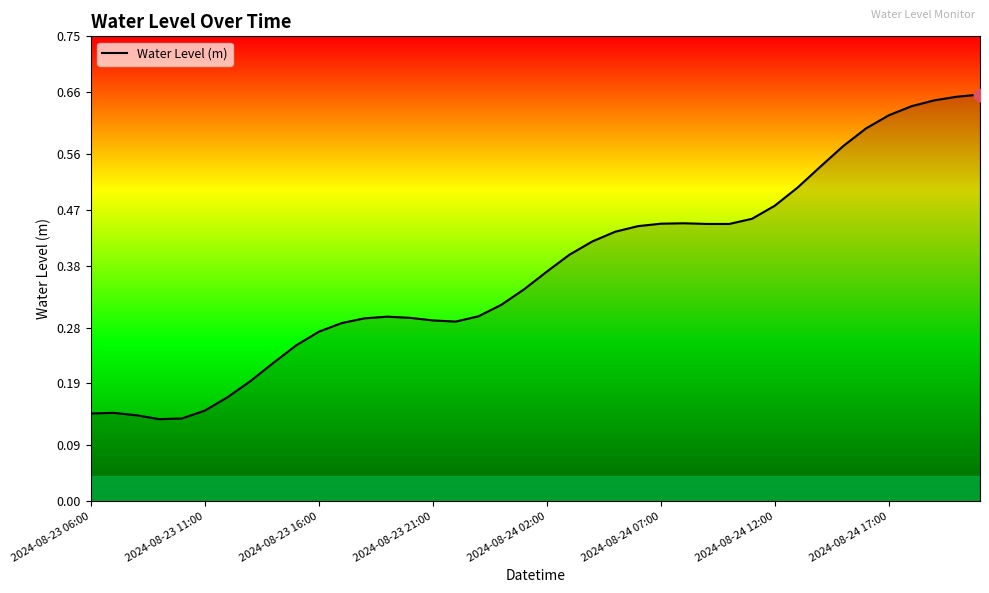

What is the difference between the maximum and minimum values?

0.5